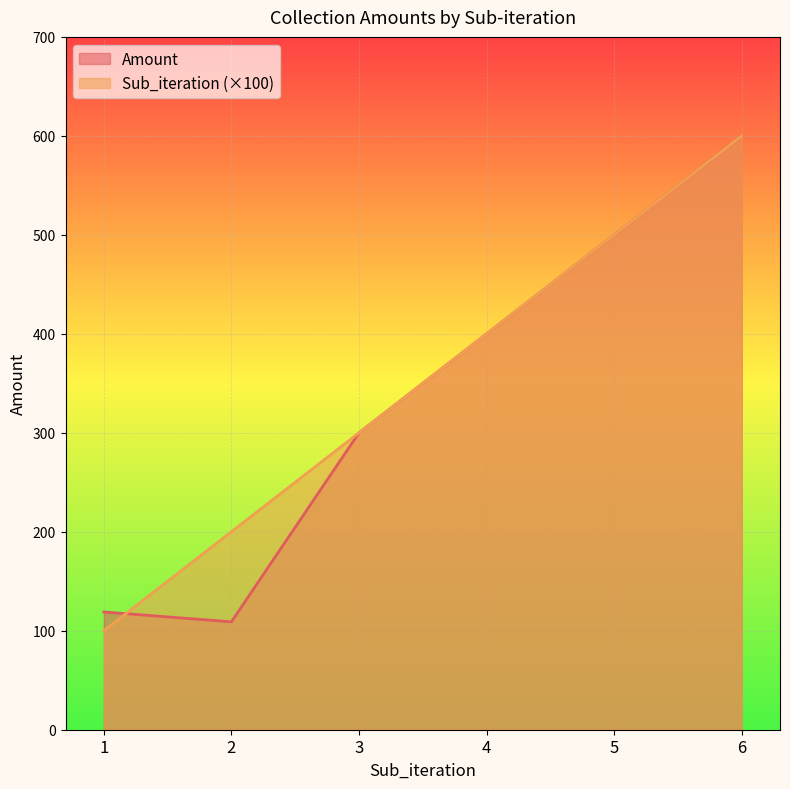

How many data points does each series have?

6